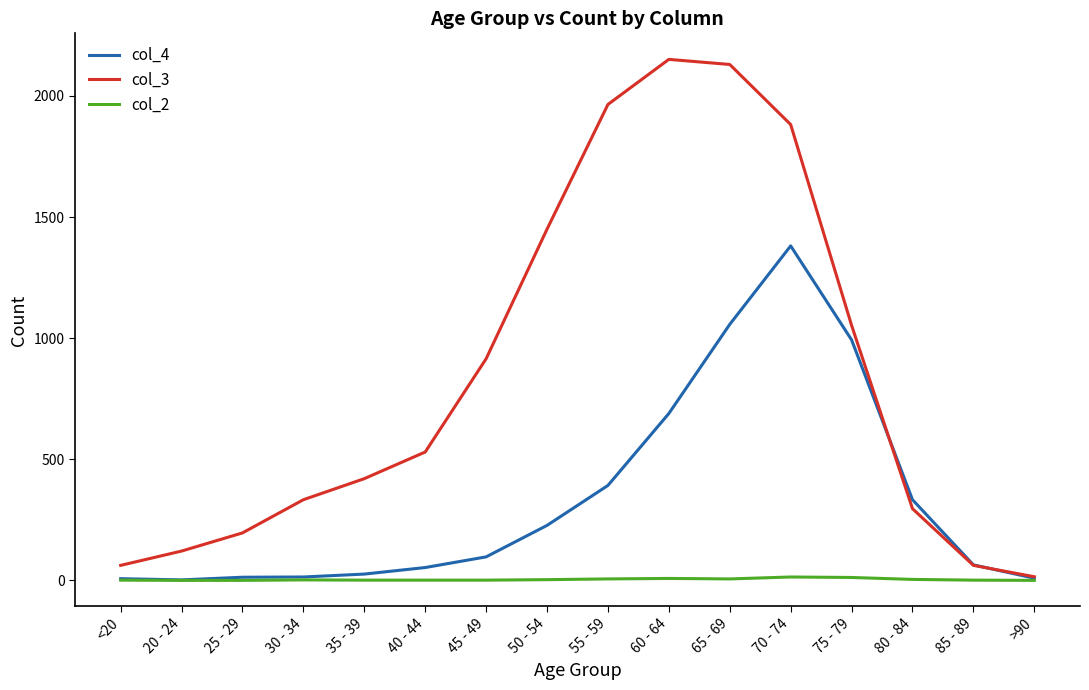

Which series has the largest range (max minus min)?

col_3